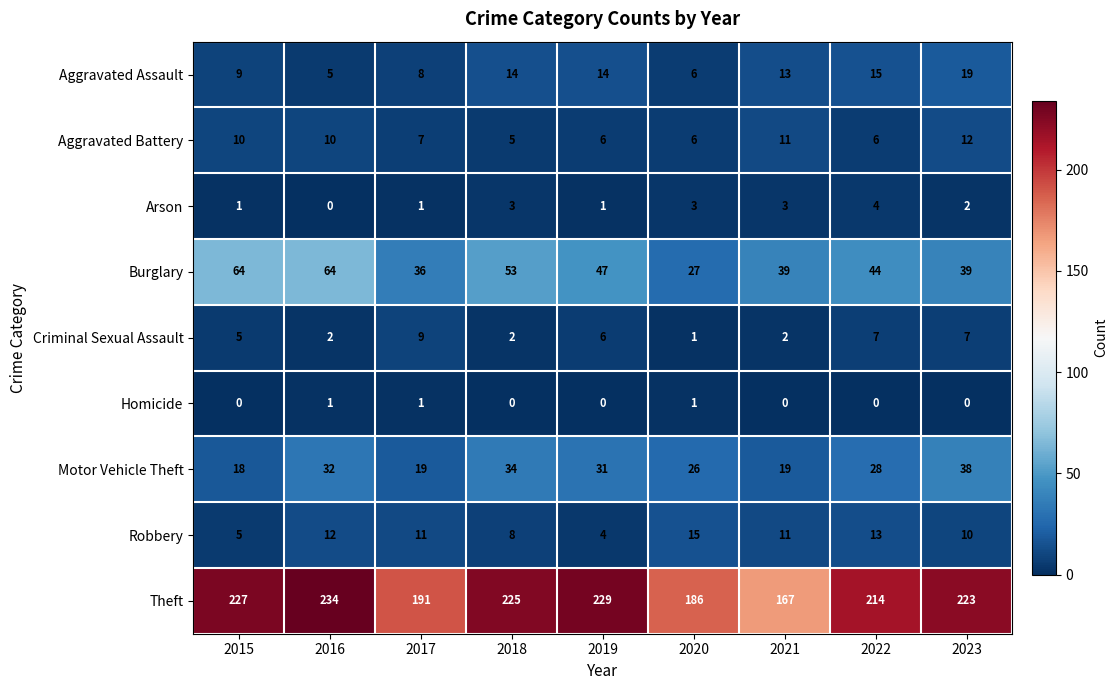

At which label is Robbery closest to 9?

2018